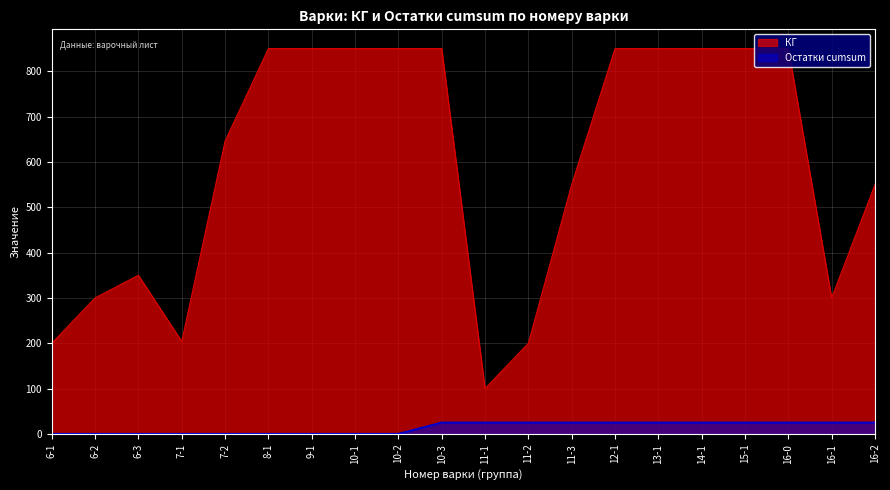

How many positive values does the Остатки cumsum series have?

11